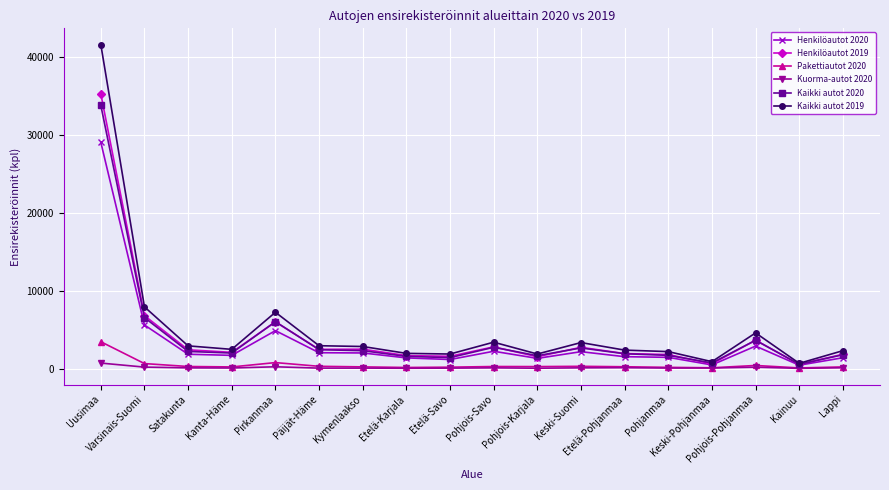

Where is Kaikki autot 2020 nearest to the value 17143?

Varsinais-Suomi